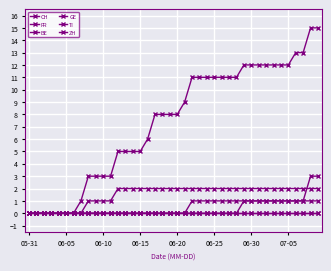

Does the chart have visible grid lines?

Yes